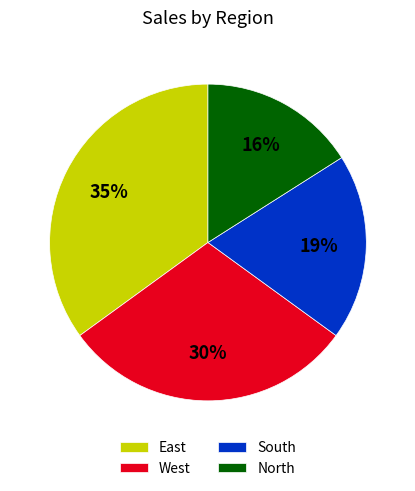

Combined, do South and North account for over 50%?

No